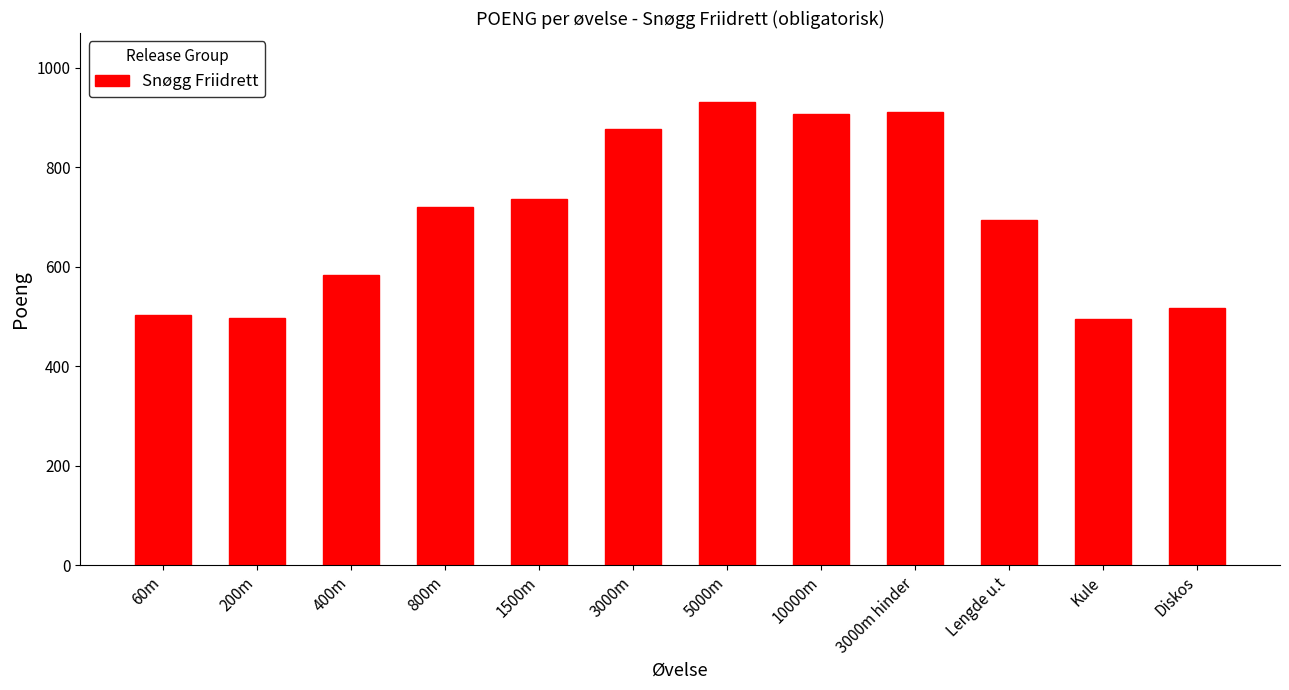

Count the number of data series in this chart.

1